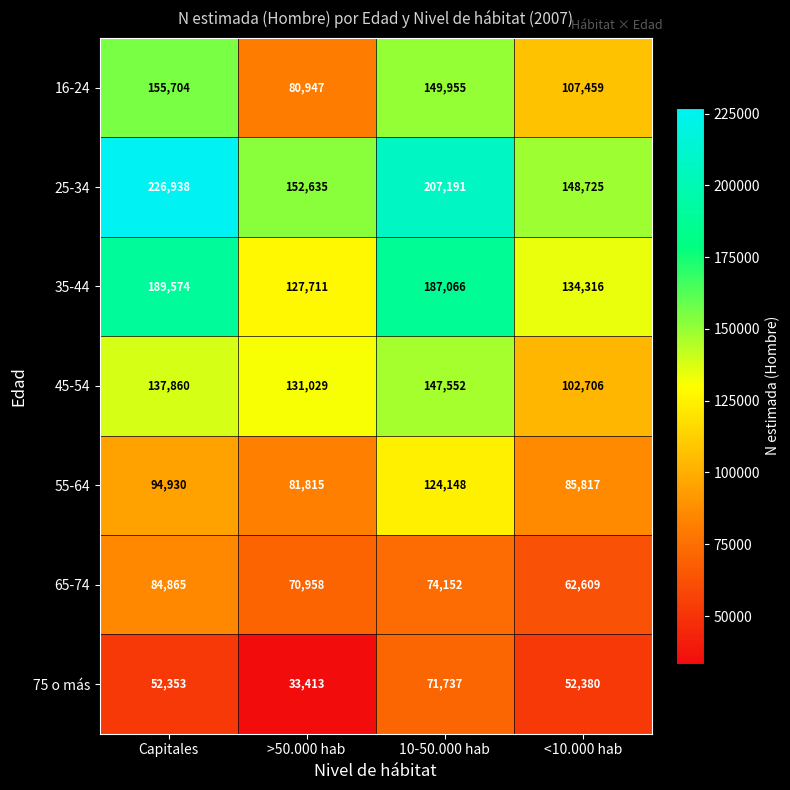

At how many categories does at least one series exceed 194225?

2